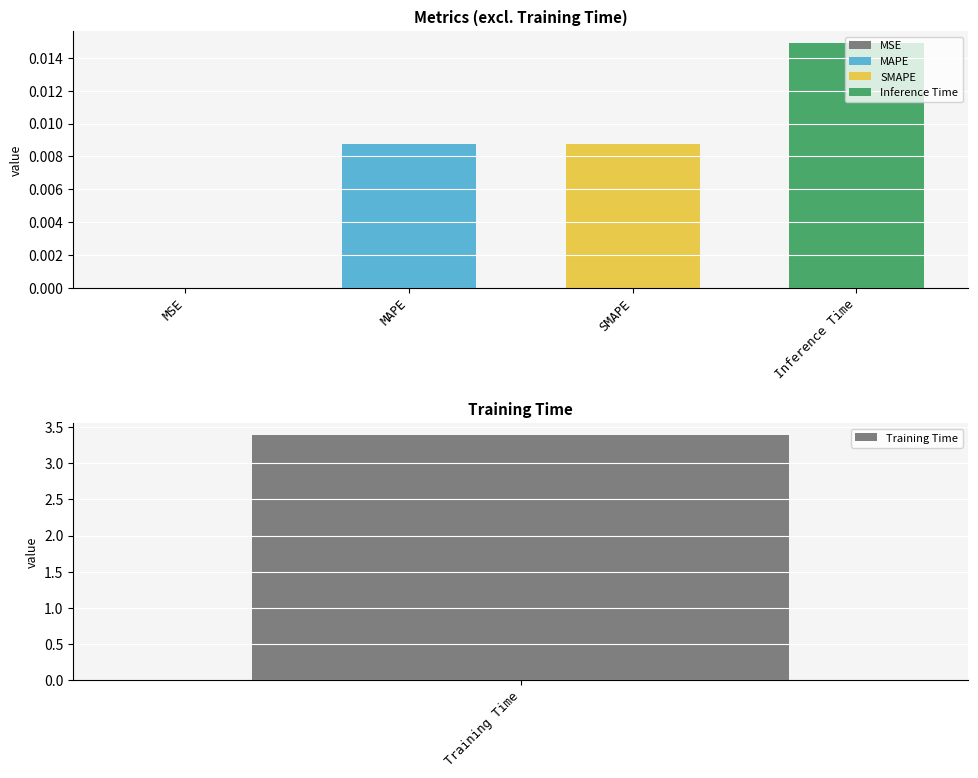

List the labels in order of value, largest first.

Training Time, Inference Time, MAPE, SMAPE, MSE